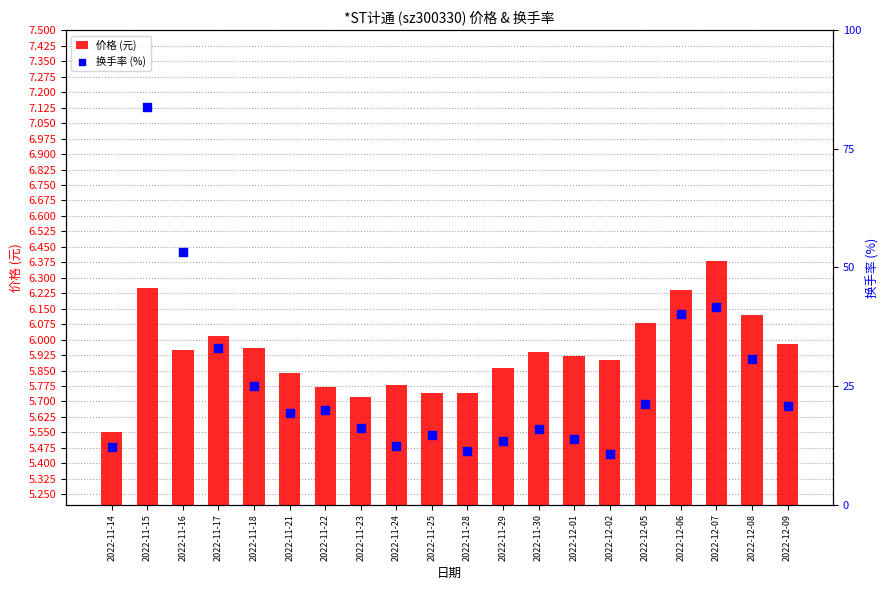

Which series has the largest total across all categories?

换手率 (%)